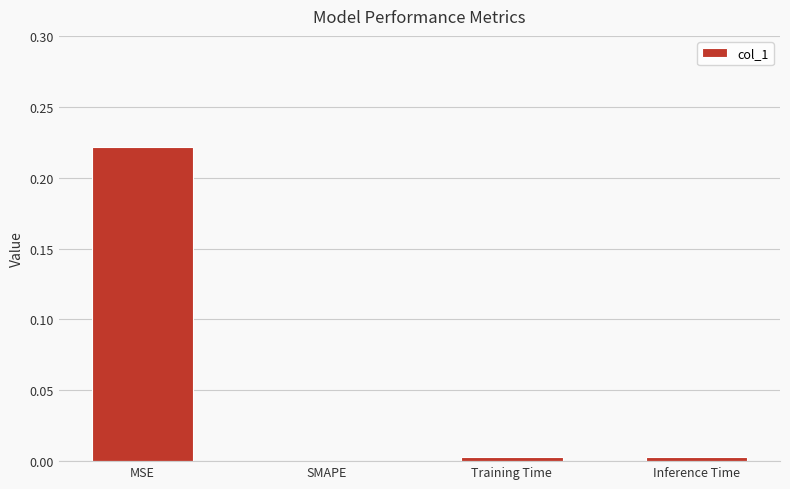

The value at Inference Time is 0.0. True or false?

True